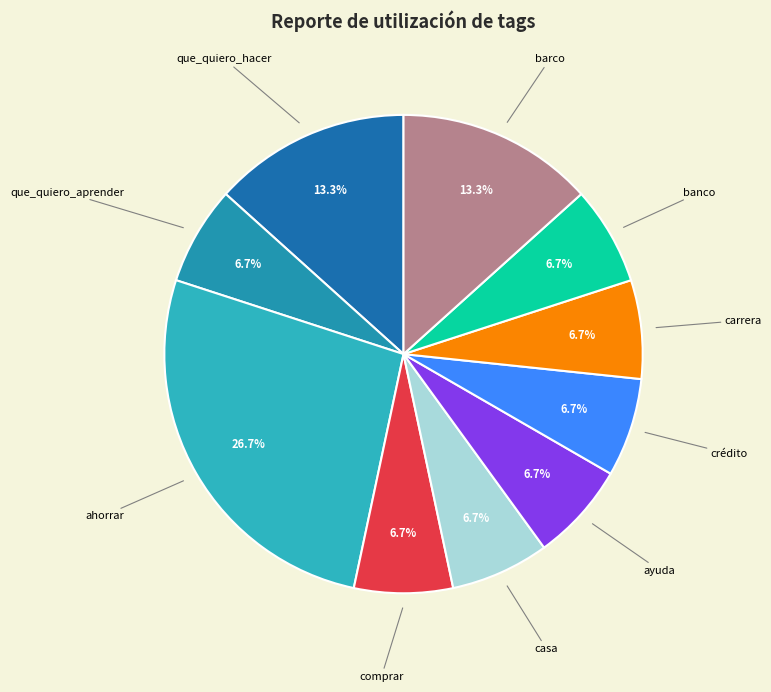

How many slices are in this pie chart?

10